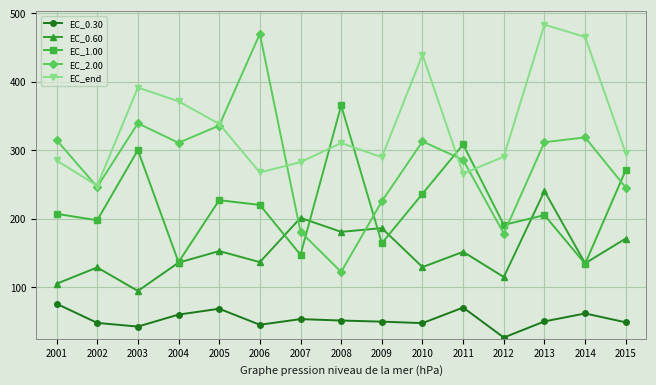

What is the minimum value for EC_0.60?

94.3